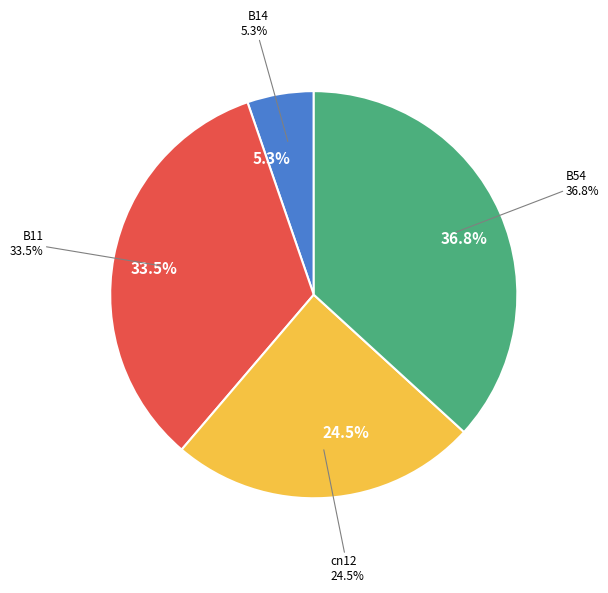

Does in27 represent more than half of the total?

No